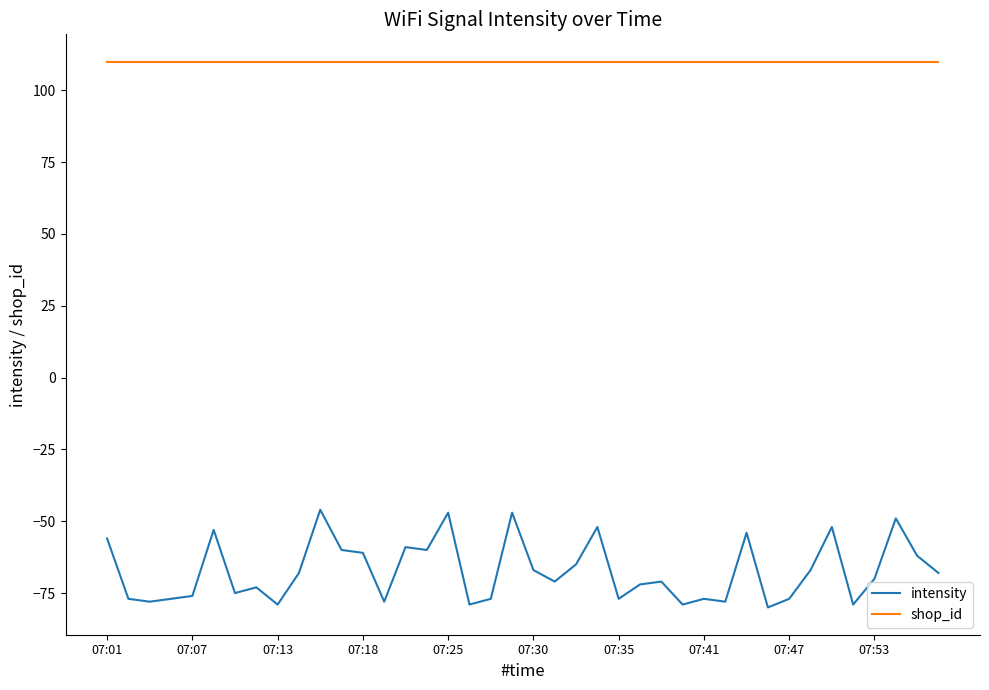

What is the lowest value of the intensity series?

-80